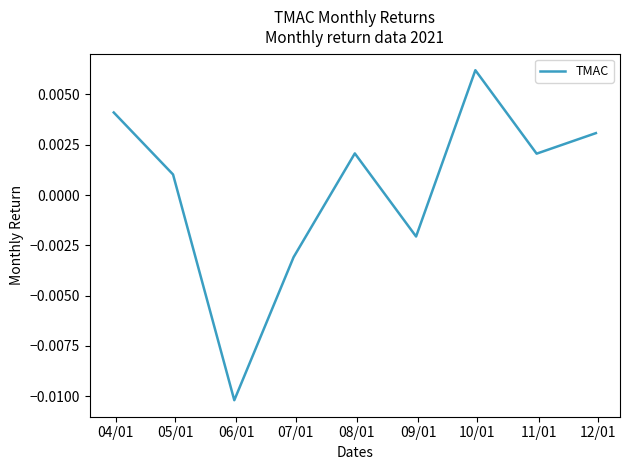

List the labels in order of value, smallest first.

06/01, 07/01, 09/01, 05/01, 11/01, 08/01, 12/01, 04/01, 10/01